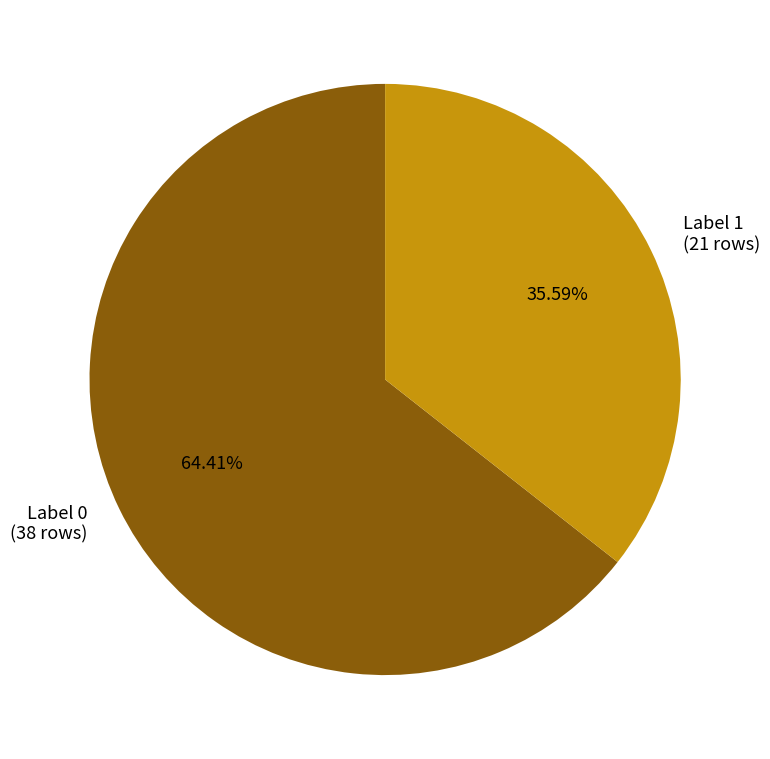

Is the sum of Label 1 (21 rows) and Label 0 (38 rows) greater than half?

Yes